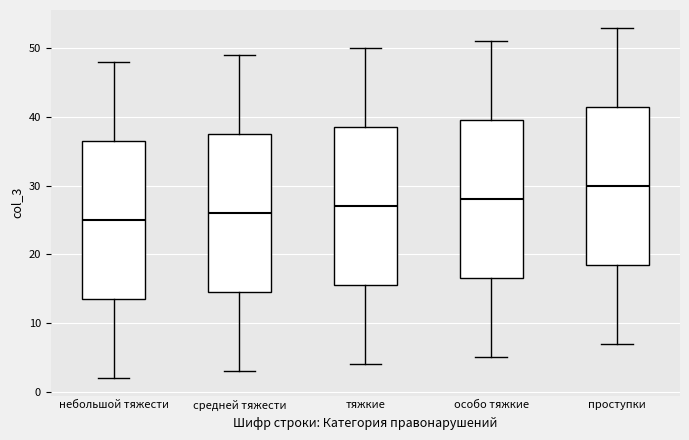

Reading left to right, read every box against the y-axis: the position of its median line, the range the box covers, and the ends of its whiskers. The values are not printed on the chart, so give them approximately, as read against the axis.

небольшой тяжести: median 25, box 14 to 37, whiskers 2 to 48
средней тяжести: median 26, box 15 to 38, whiskers 3 to 49
тяжкие: median 27, box 16 to 39, whiskers 4 to 50
особо тяжкие: median 28, box 17 to 40, whiskers 5 to 51
проступки: median 30, box 19 to 42, whiskers 7 to 53